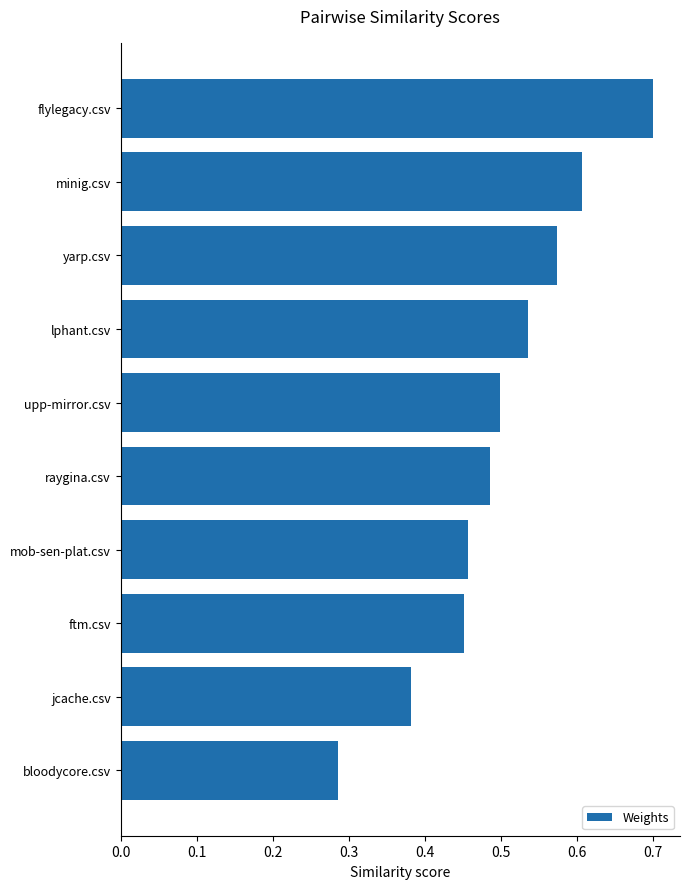

Between upp-mirror.csv and bloodycore.csv, which is larger?

upp-mirror.csv